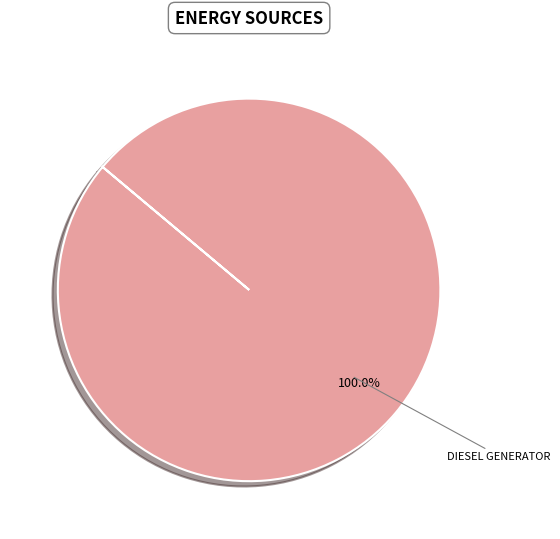

Is there a majority slice in this chart?

Yes